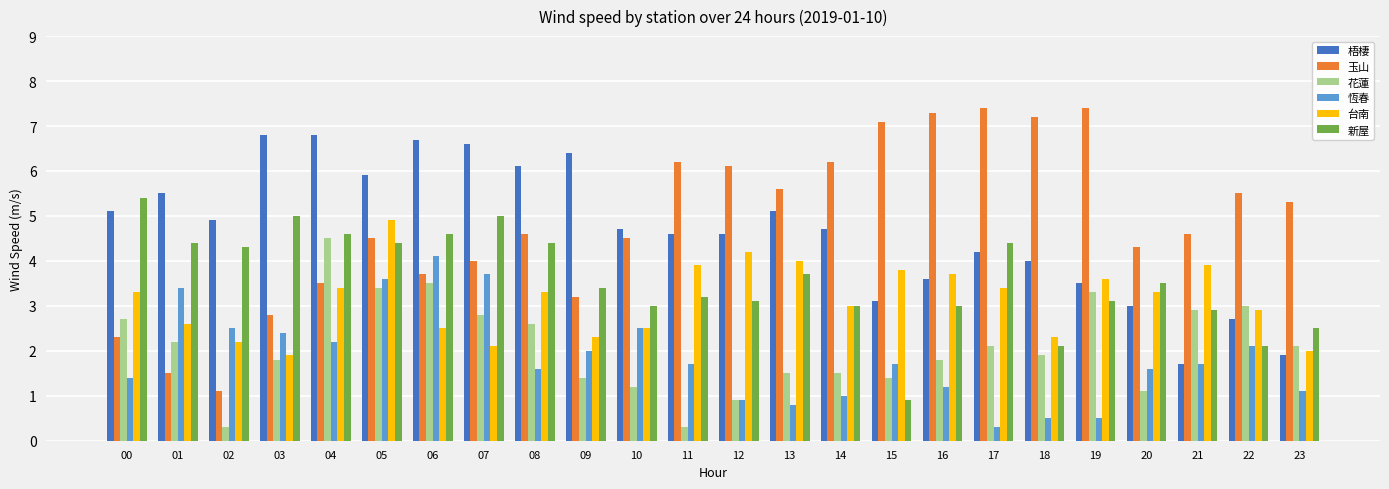

True or false: 梧棲 has a value of 4.2 at 04.

False